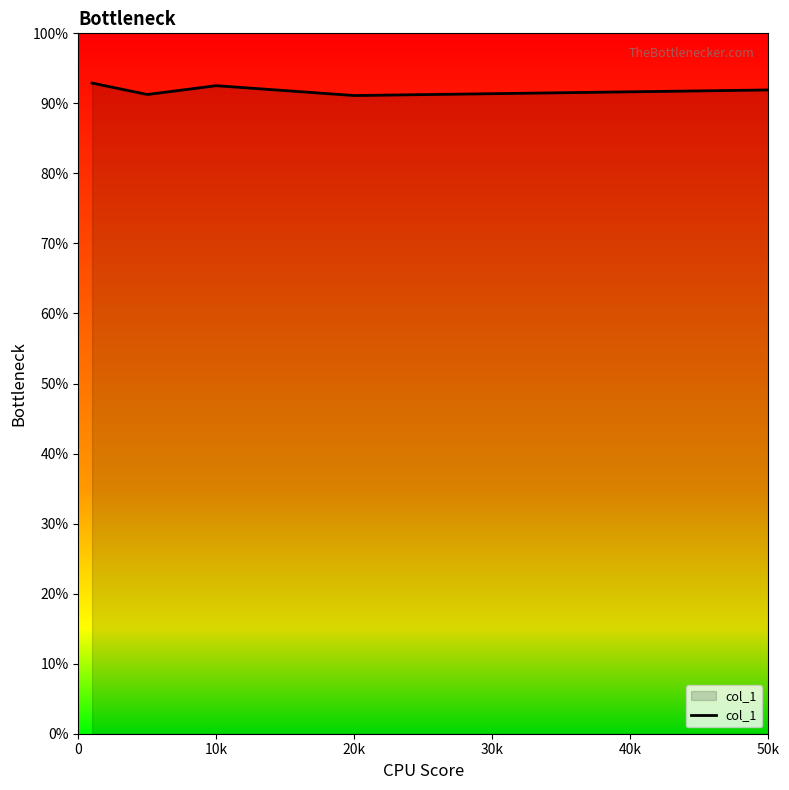

Is this an area chart (filled region under the line)?

Yes